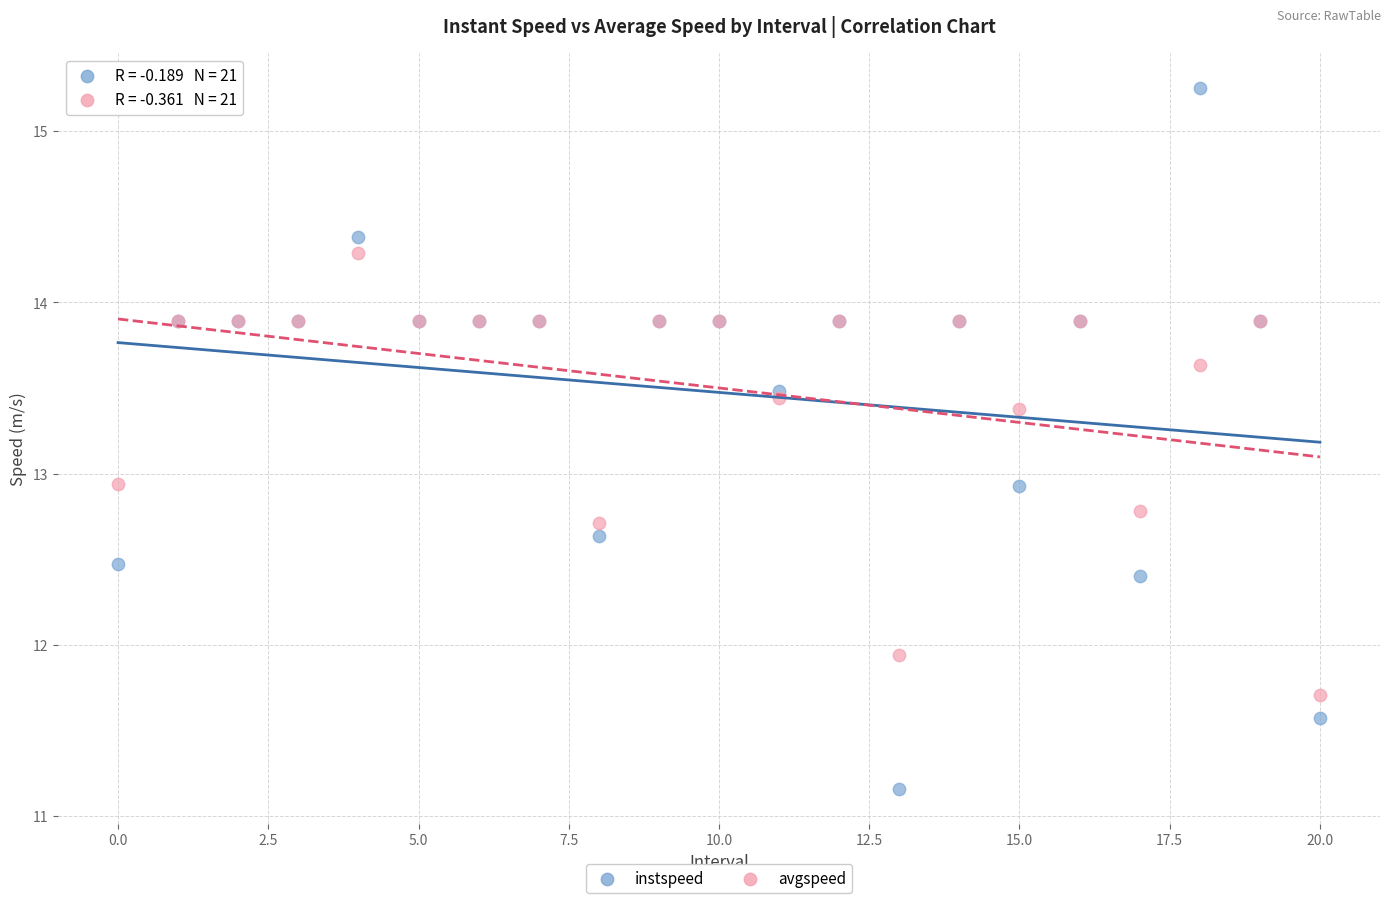

Which series has the widest spread of Y values?

instspeed